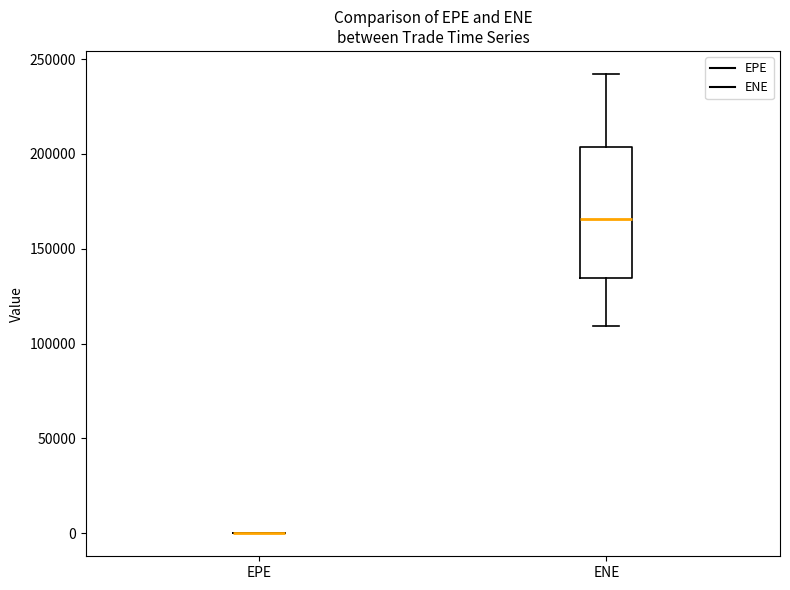

Where is the lower edge of the box for ENE on the y-axis? The values are not printed on the chart, so give them approximately, as read against the axis.

135000